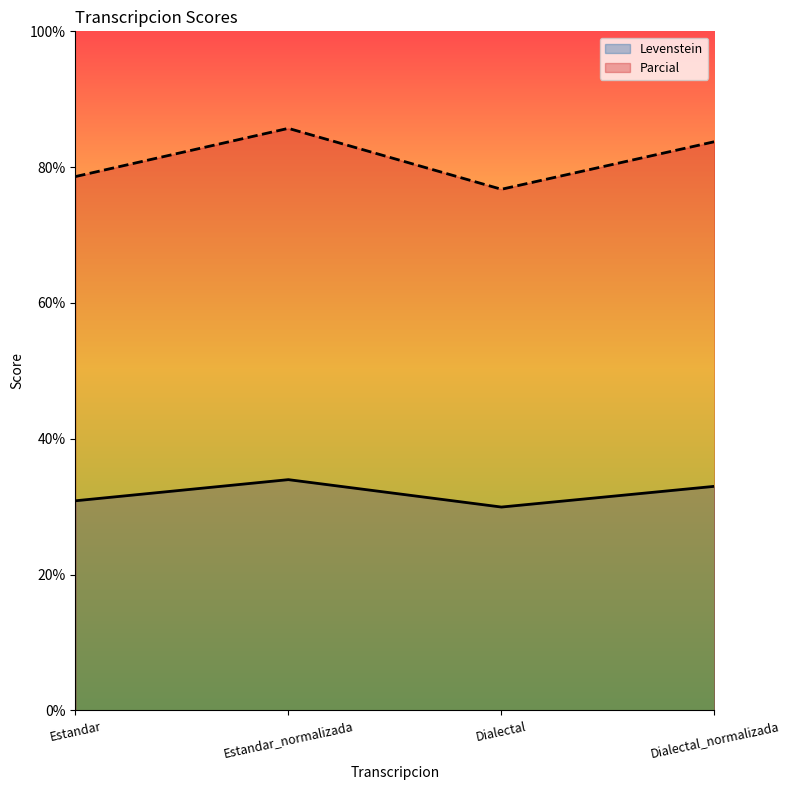

What is the value of the Levenstein point at the 3rd from the left?

30.0